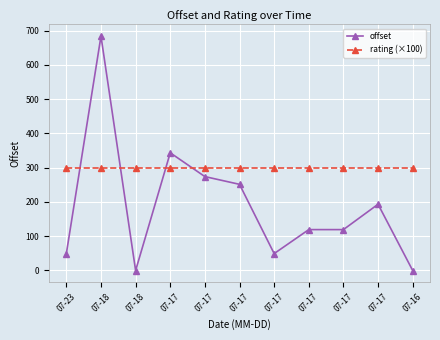

At which category is the sum across all series the highest?

07-18